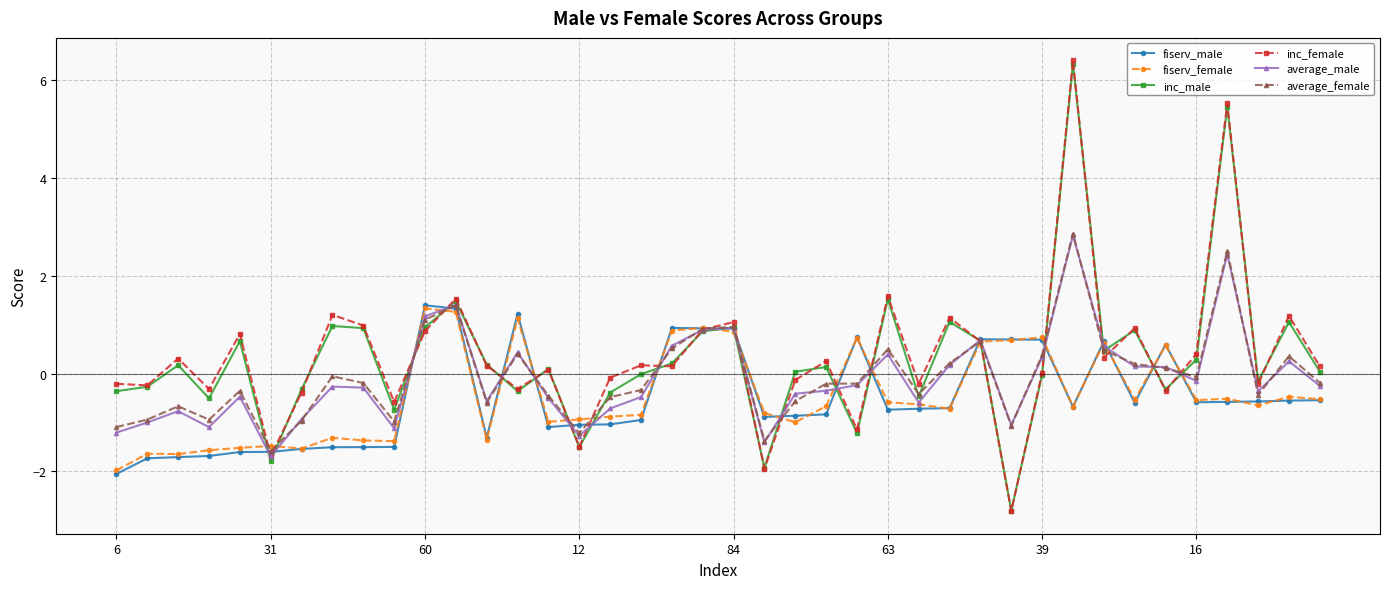

What is the lowest value of the average_female series?

-1.6